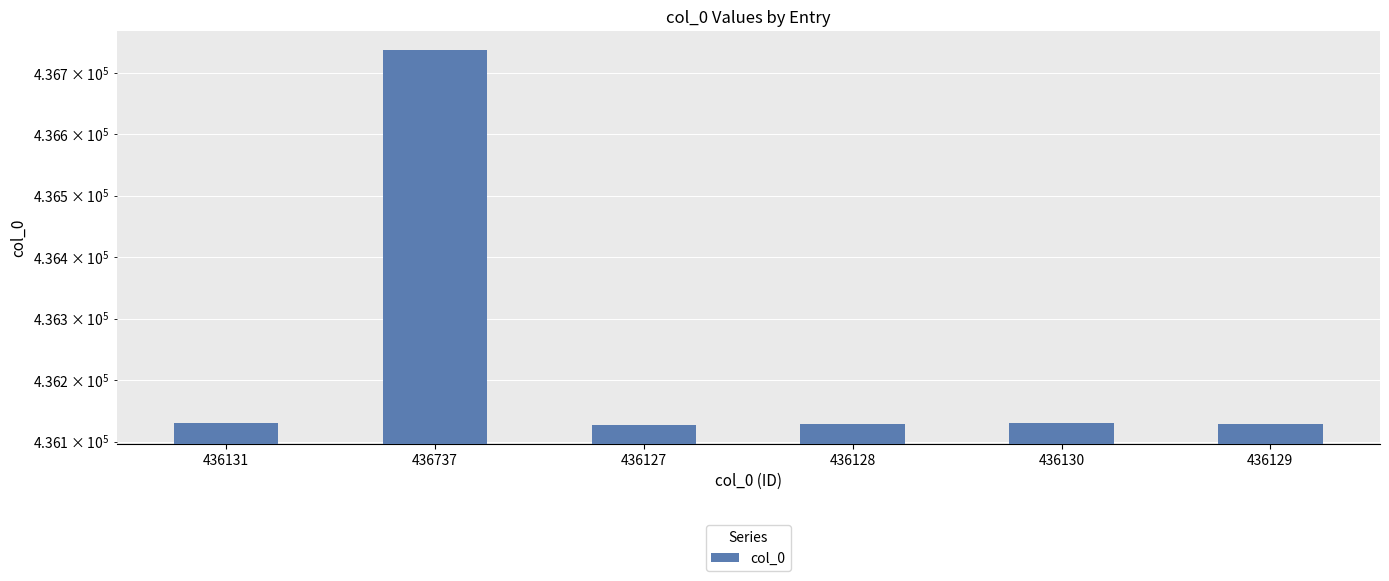

Reading right to left, extract all data points from this chart.

436129=436129	436130=436130	436128=436128	436127=436127	436737=436737	436131=436131